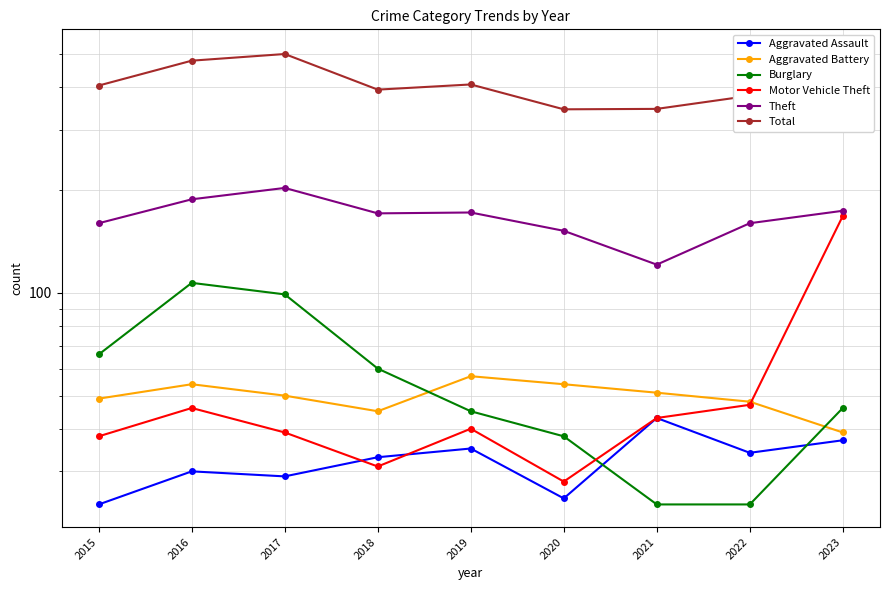

The value of Total at 2016 is 154. True or false?

False